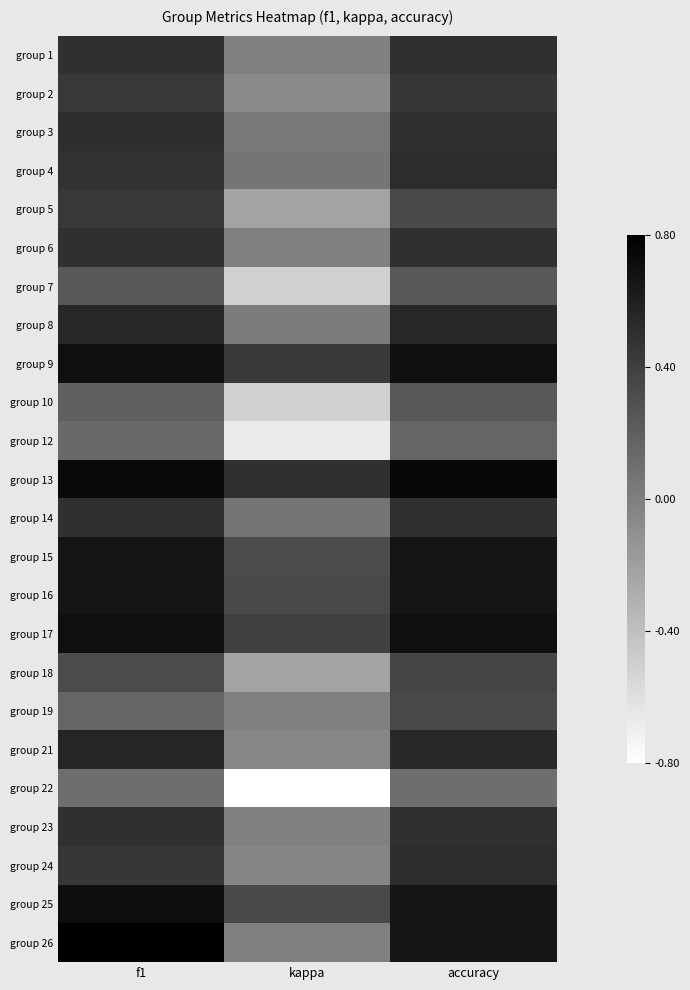

What is the total value across all series at accuracy?

11.7